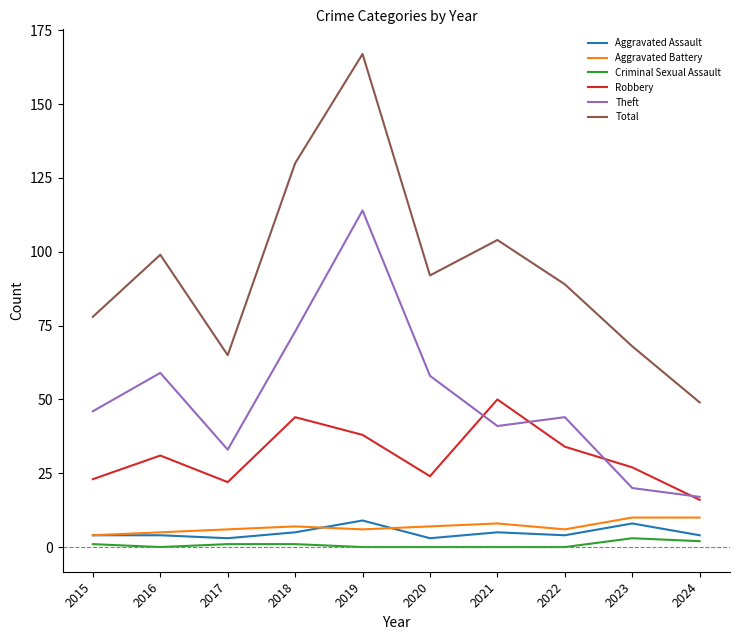

How many lines are shown in the chart?

6